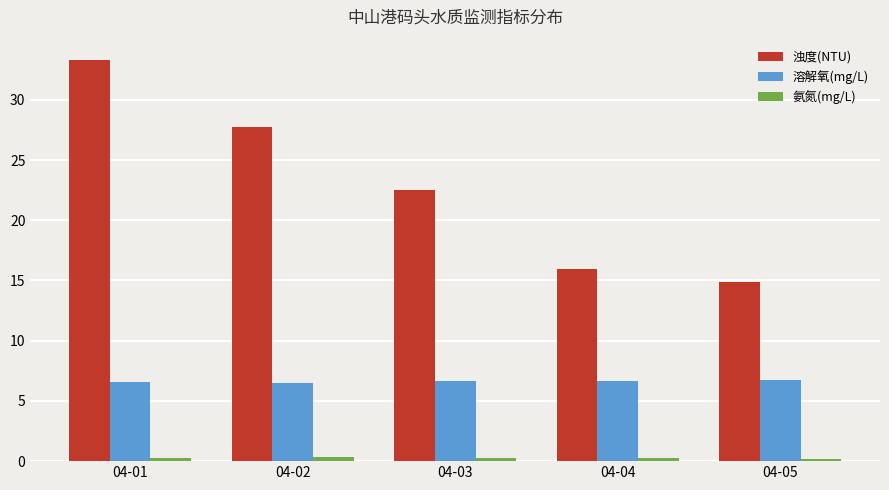

What is the sum of all 浊度(NTU) values?

114.3